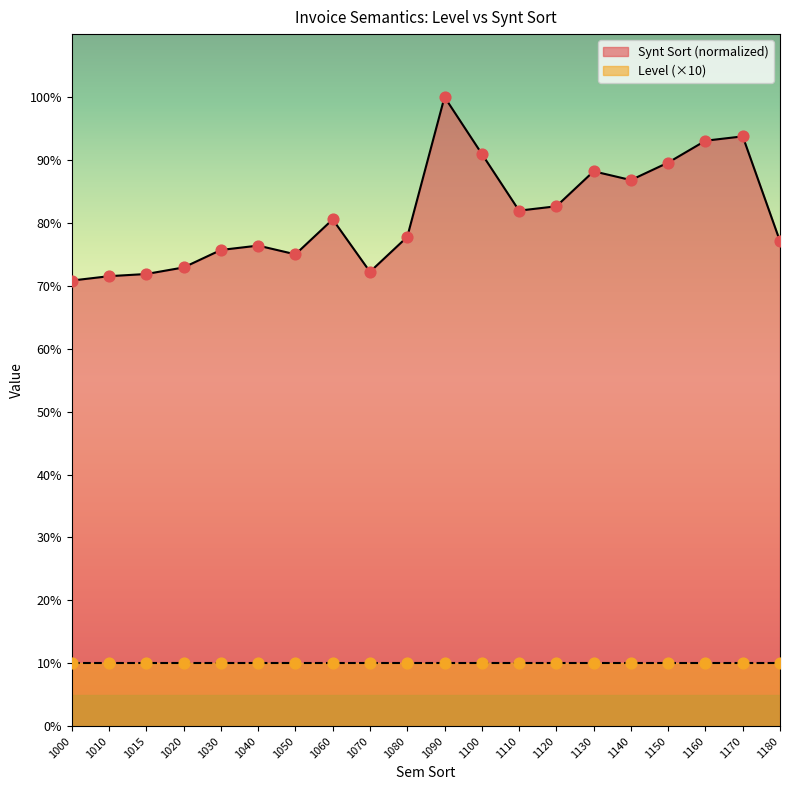

What is the change in value from 1030 to 1070?

-3.5